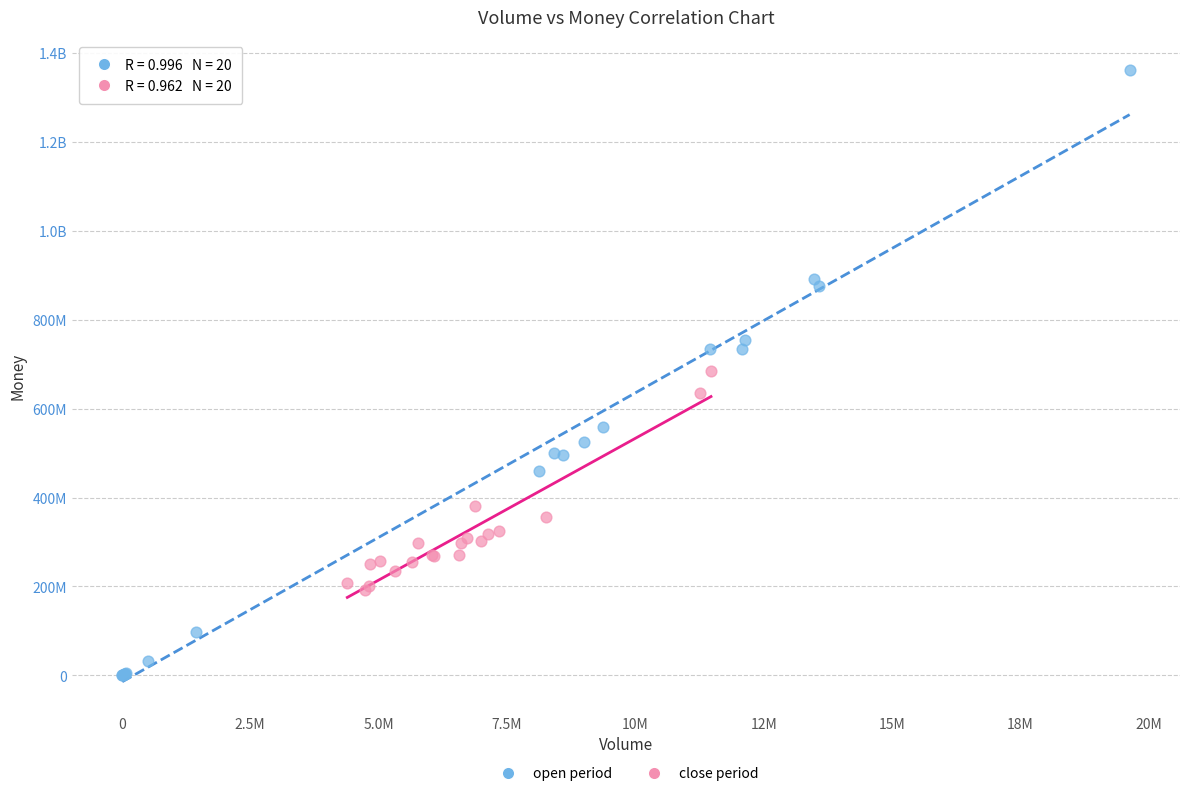

What are all the series names shown in the legend?

open period, close period